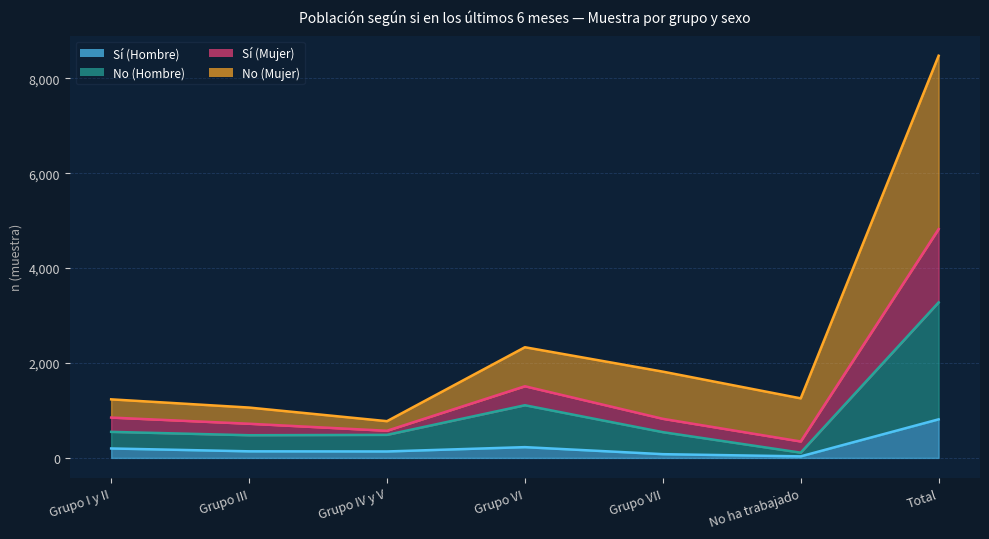

At which category does No (Hombre) reach its first local peak?

Grupo VI